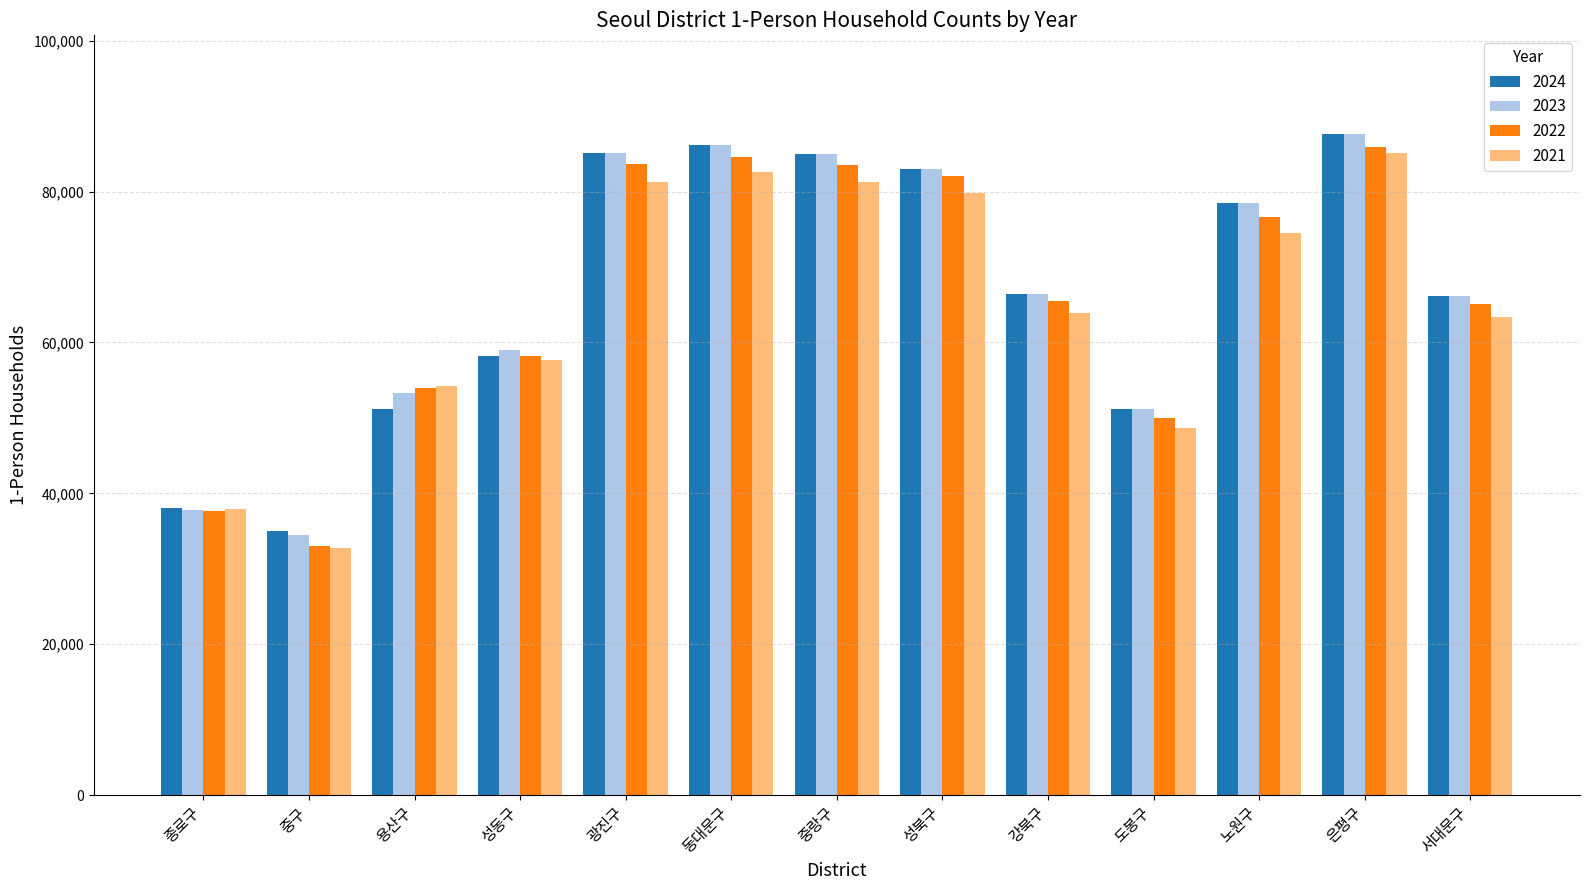

What is the sum of all 2021 values?

842820